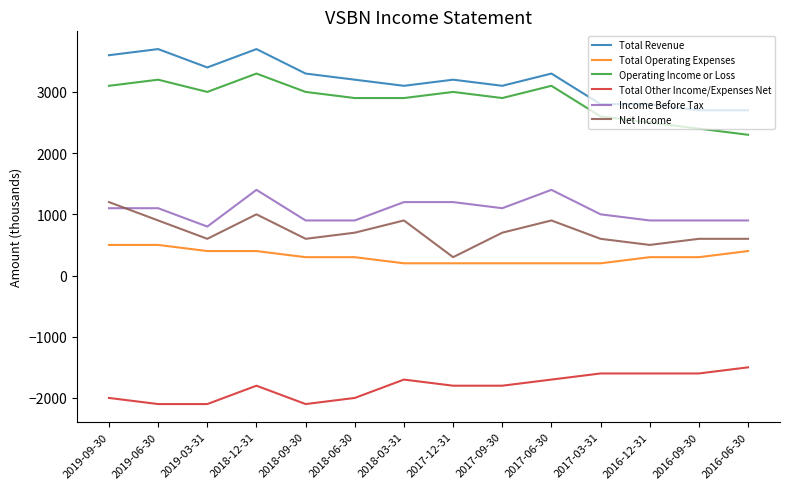

List the series in order of their peak value, lowest first.

Total Other Income/Expenses Net, Total Operating Expenses, Net Income, Income Before Tax, Operating Income or Loss, Total Revenue